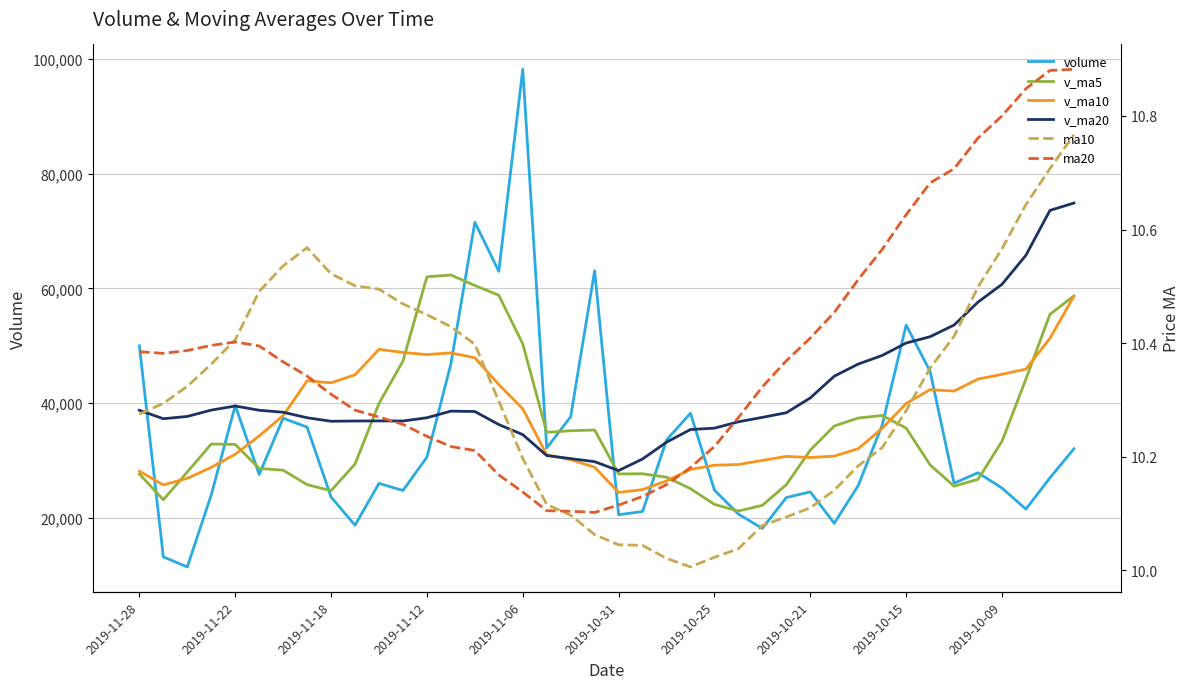

In ma10, how many points are lower than both neighbors (excluding endpoints)?

1